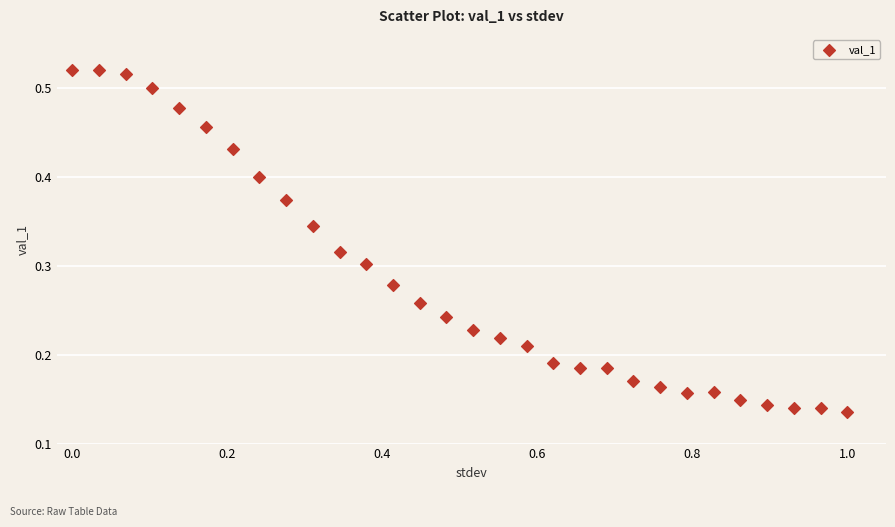

What is the range of X values (max minus min)?

1.0